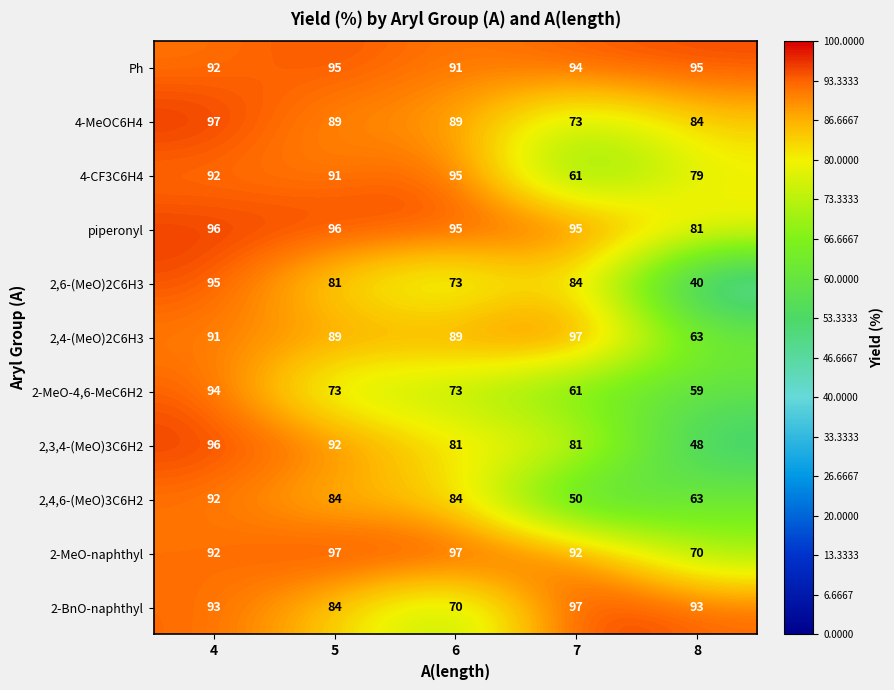

Is it true that 2-MeO-4,6-MeC6H2 equals 19 at 6?

False